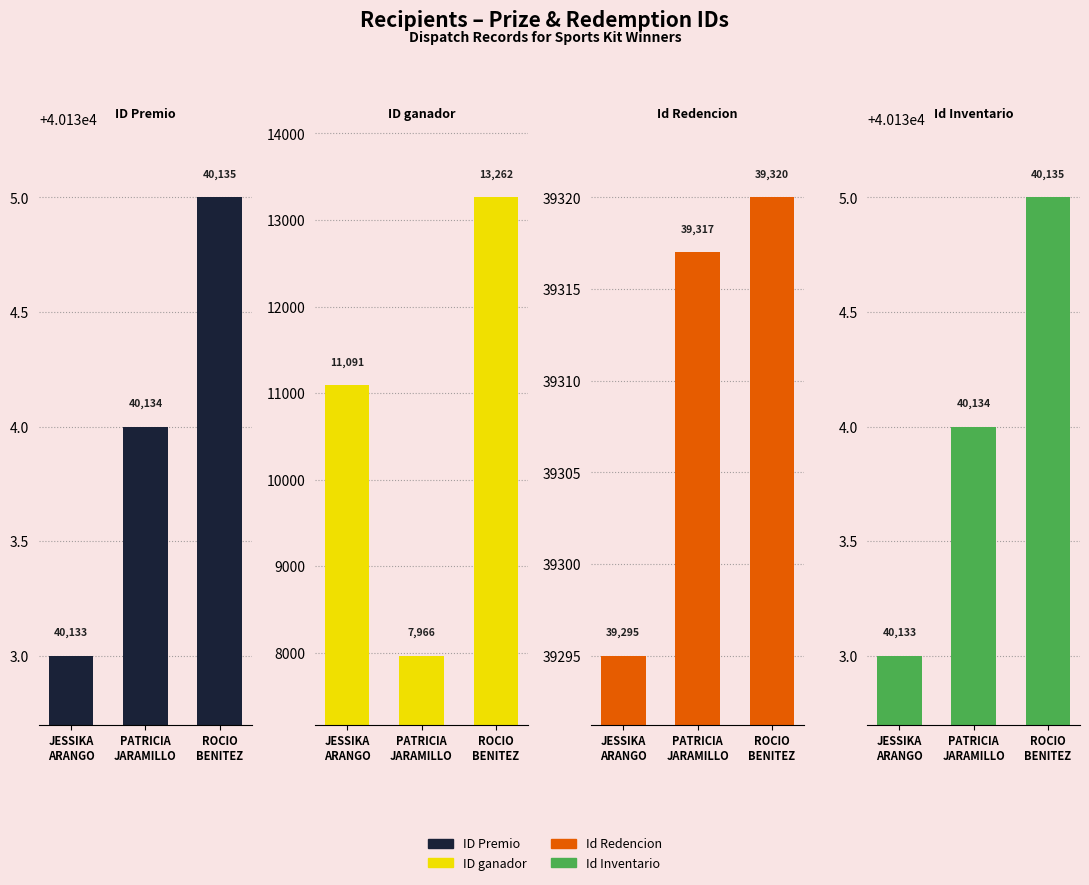

At which category does the chart reach its peak across all series?

ROCIO
BENITEZ